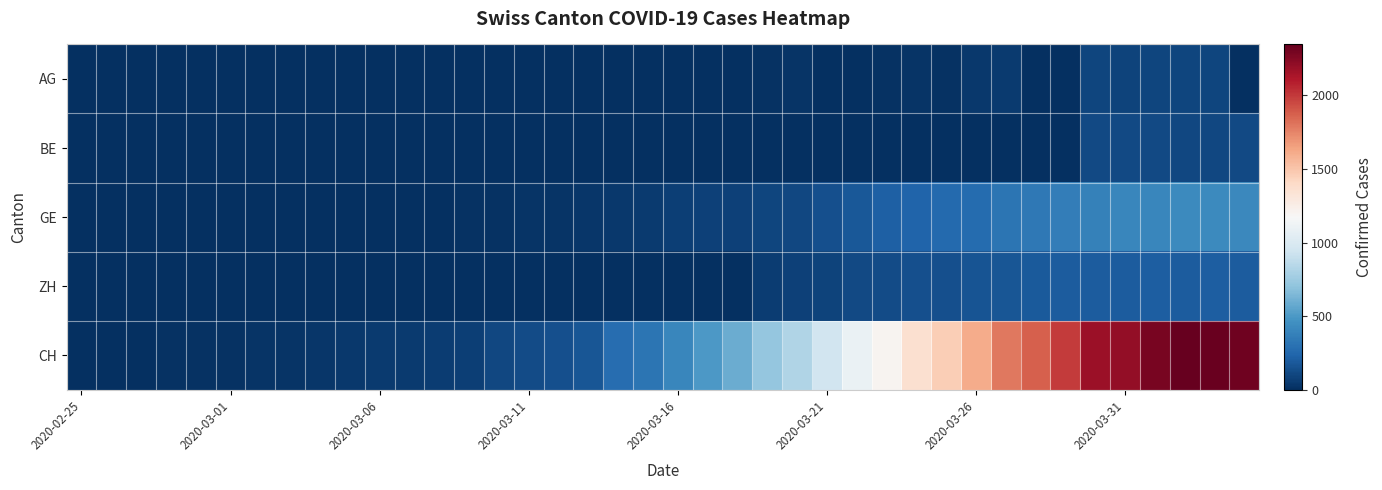

Reading left to right, extract all data points from this chart.

AG: 0	0	0	0	0	0	0	0	0	0	0	0	0	0	0	0	1	0	0	0	2	2	6	17	25	0	0	10	24	16	38	50	0	0	94	85	94	94	100	0
BE: 0	0	0	0	0	0	0	0	0	0	0	0	0	0	0	0	0	0	0	0	0	0	0	0	0	0	0	0	0	0	0	0	0	0	112	111	115	104	109	113
GE: 0	1	1	2	3	3	3	4	4	5	7	7	9	13	18	20	23	33	43	46	66	75	78	92	109	145	179	214	238	258	272	313	339	365	382	405	406	424	424	421
ZH: 0	0	0	0	0	0	0	0	0	0	0	0	0	0	0	0	0	0	0	0	0	0	0	60	78	83	110	127	138	146	156	171	187	194	197	196	203	200	207	194
CH: 0	1	2	12	14	15	21	26	34	38	46	47	60	73	101	122	146	173	275	314	407	499	588	716	819	945	1091	1207	1364	1463	1609	1789	1876	1990	2175	2203	2282	2346	2328	2316